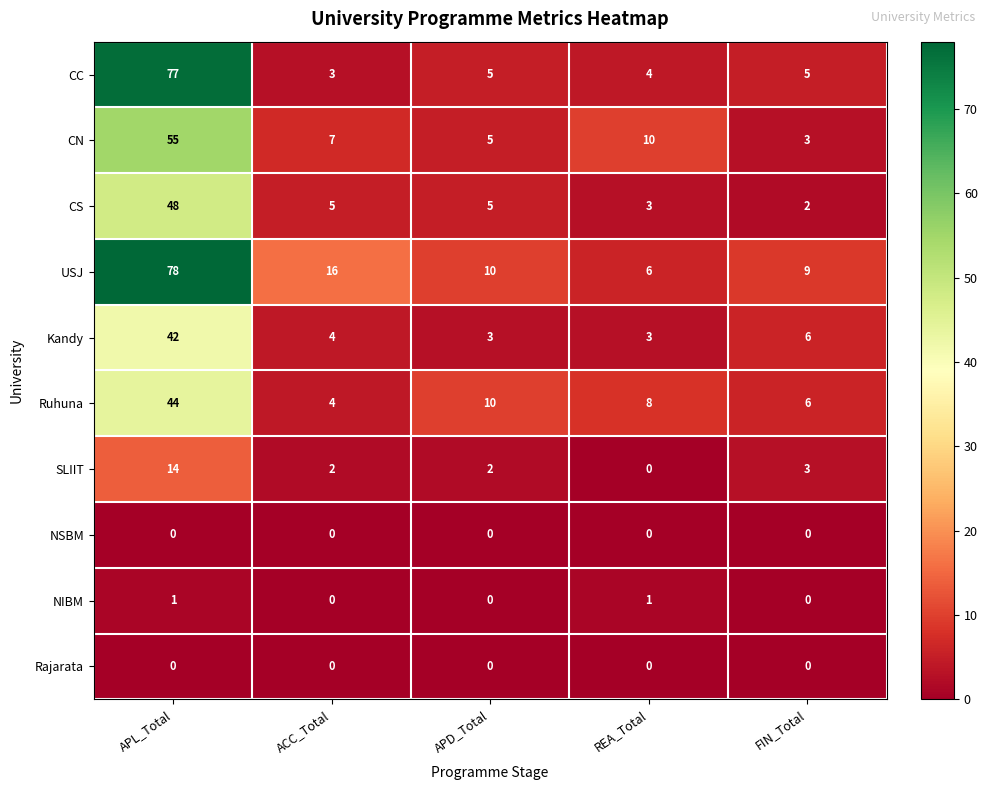

The value of NIBM at APL_Total is 1. True or false?

True